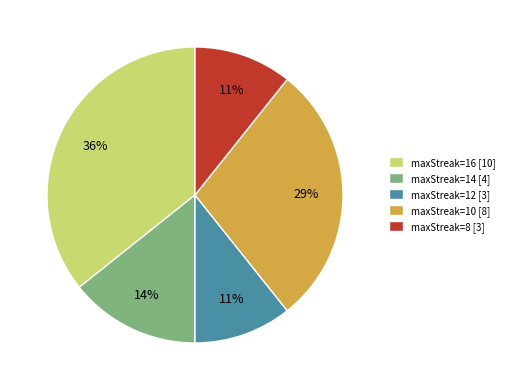

Is maxStreak=10 the majority of the pie?

No